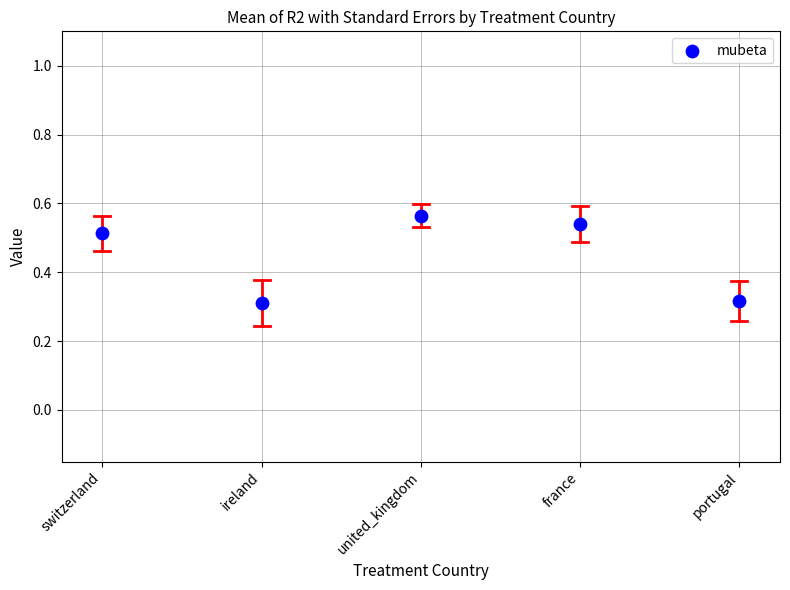

What is the average Y value?

0.4